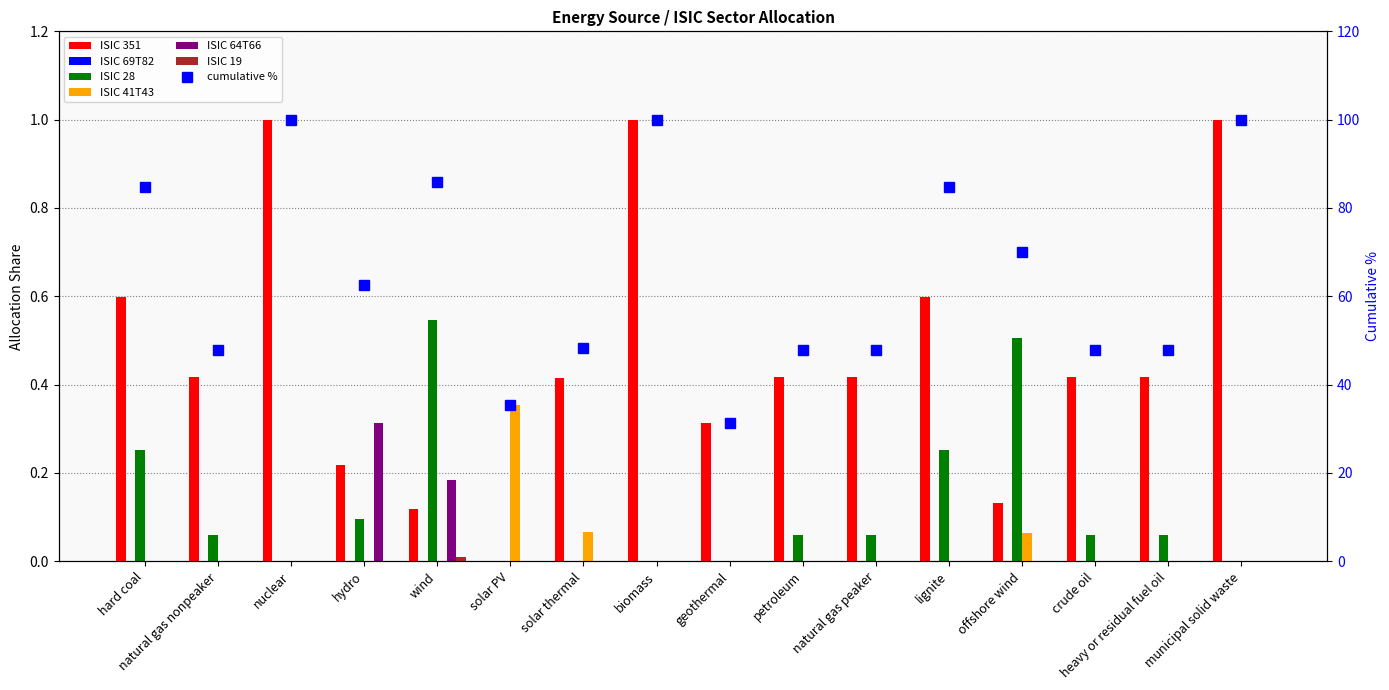

Rank the categories by ISIC 351 value from lowest to highest.

solar PV, wind, offshore wind, hydro, geothermal, solar thermal, natural gas nonpeaker, petroleum, natural gas peaker, crude oil, heavy or residual fuel oil, hard coal, lignite, nuclear, biomass, municipal solid waste